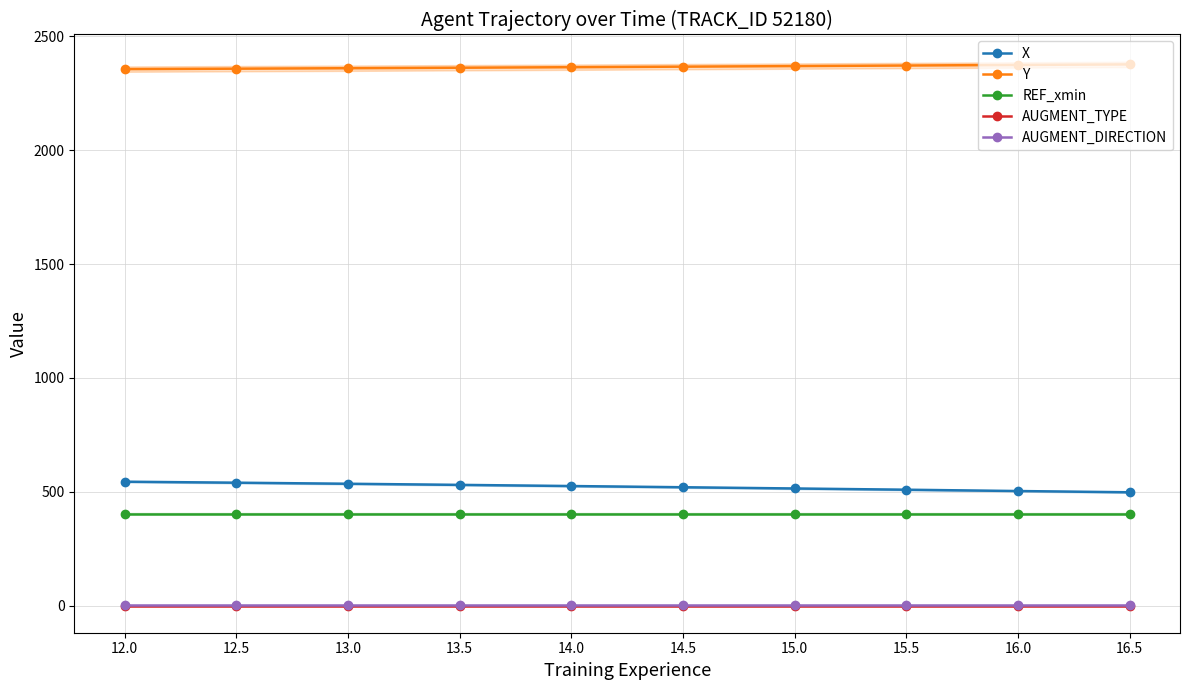

At which category does the chart reach its peak across all series?

16.5